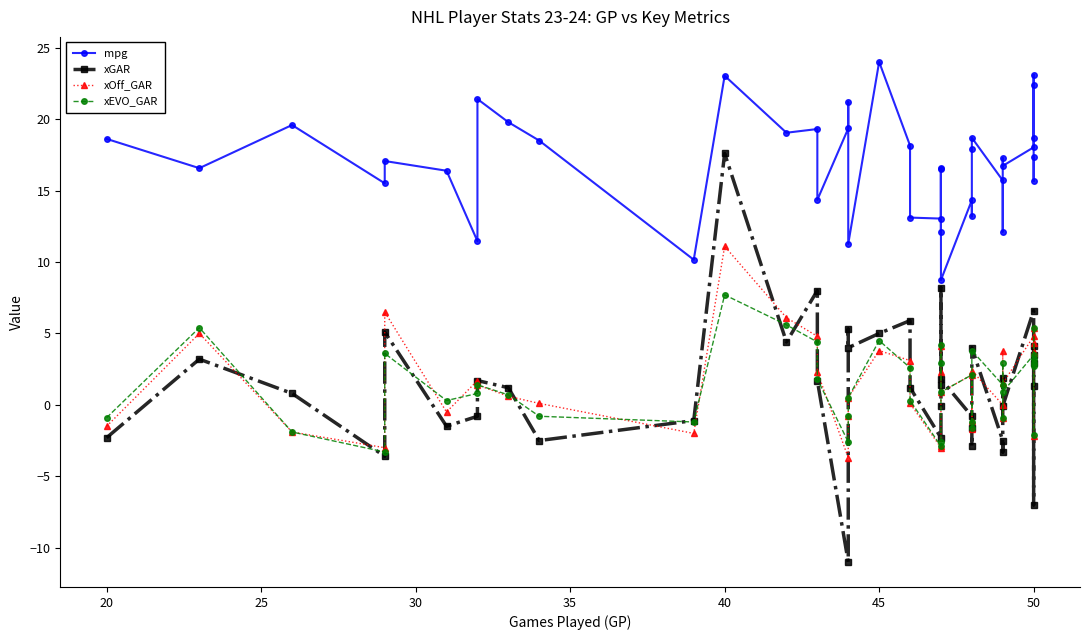

What are all the series names shown in the legend?

mpg, xGAR, xOff_GAR, xEVO_GAR